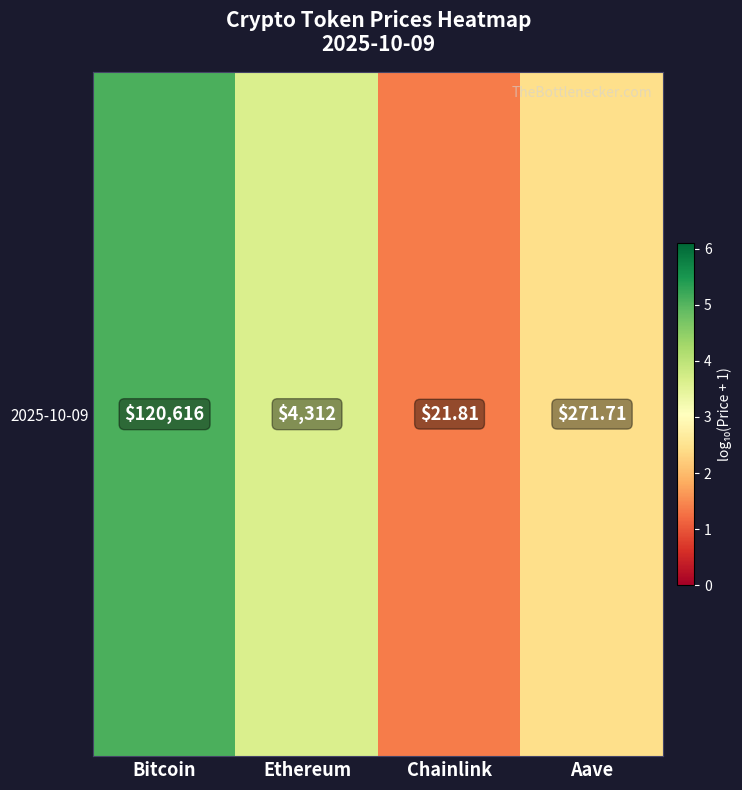

How many series are shown in this chart?

1